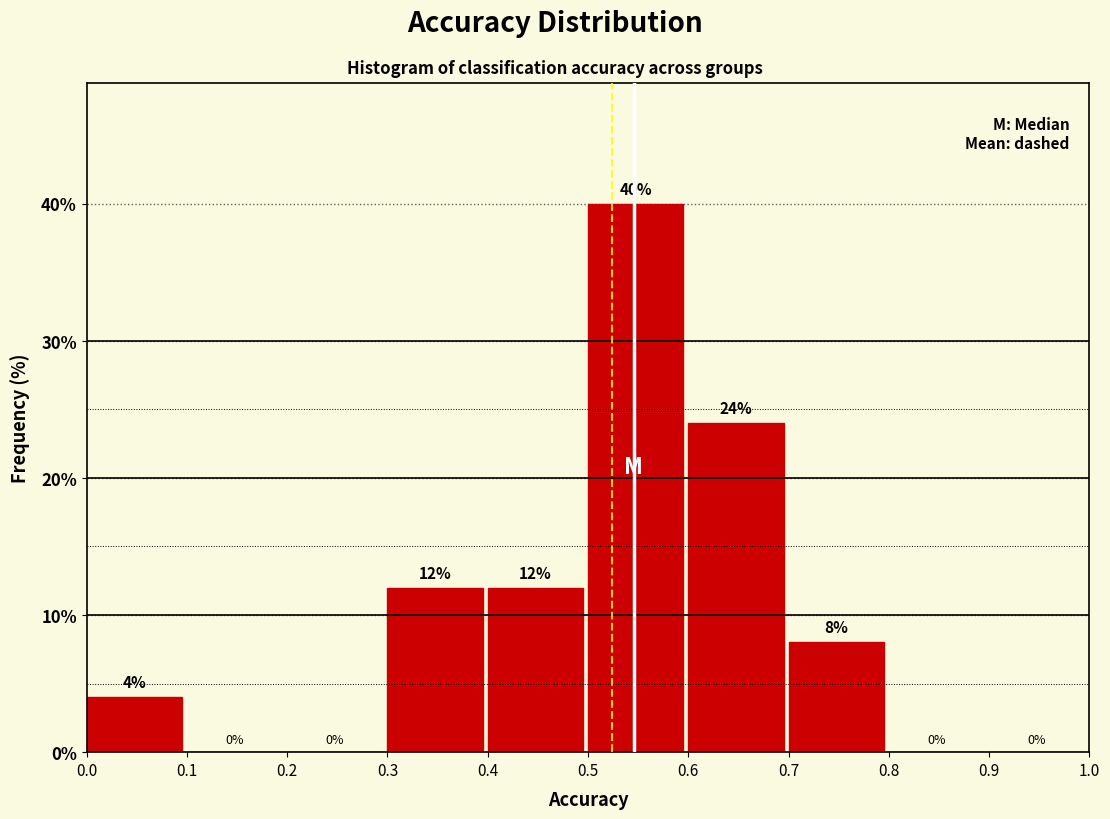

Reading left to right, list every bar in this chart as the range it spans on the x-axis followed by its height.

0.0 to 0.1: 4
0.1 to 0.2: 0
0.2 to 0.3: 0
0.3 to 0.4: 12
0.4 to 0.5: 12
0.5 to 0.6: 40
0.6 to 0.7: 24
0.7 to 0.8: 8
0.8 to 0.9: 0
0.9 to 1.0: 0